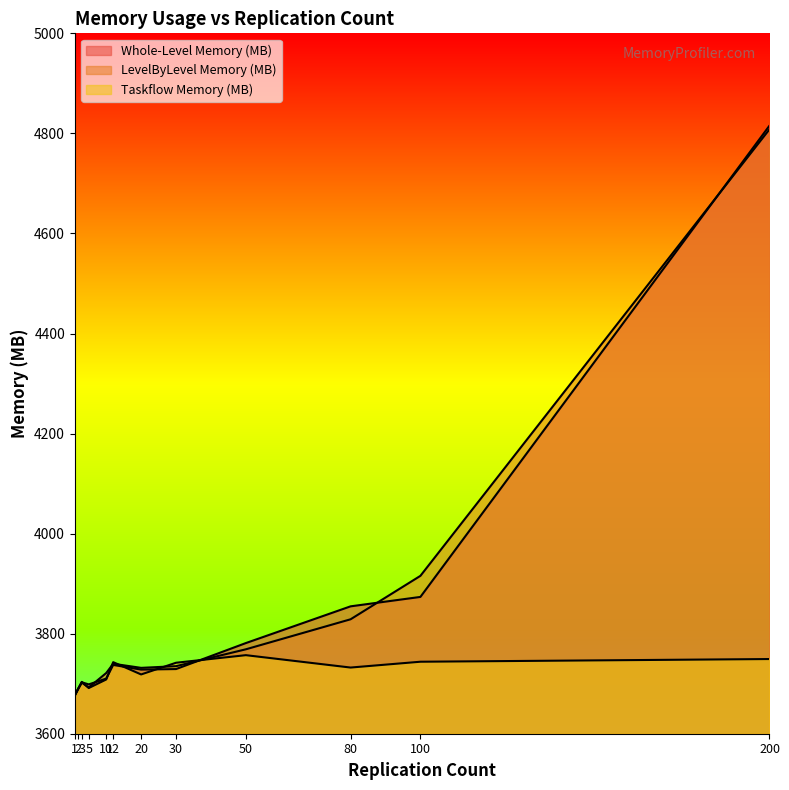

Reading right to left, extract all data points from this chart.

Whole-Level Memory (MB): 4815.5	3873.4	3854.6	3781.2	3729.2	3728.2	3737.5	3710.2	3698.6	3702.8	3689.6	3676.4
LevelByLevel Memory (MB): 4808.2	3915.6	3828.8	3768.8	3735.0	3731.7	3739.8	3721.3	3692.4	3702.2	3690.4	3677.0
Taskflow Memory (MB): 3749.3	3743.9	3732.3	3757.0	3741.9	3718.5	3743.0	3708.4	3691.3	3703.7	3690.3	3675.8